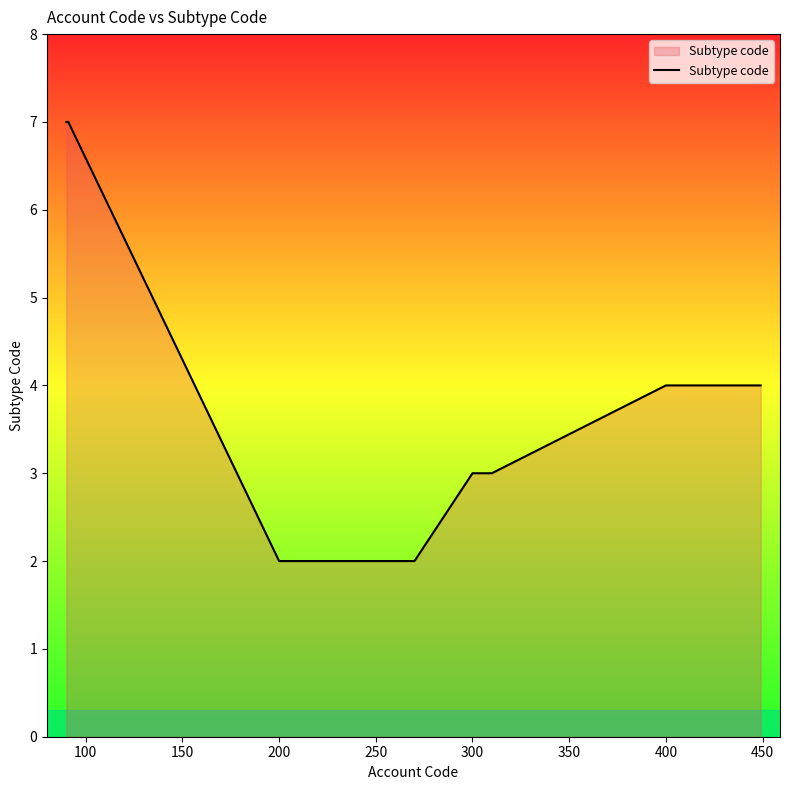

What is the maximum value shown in the chart?

7